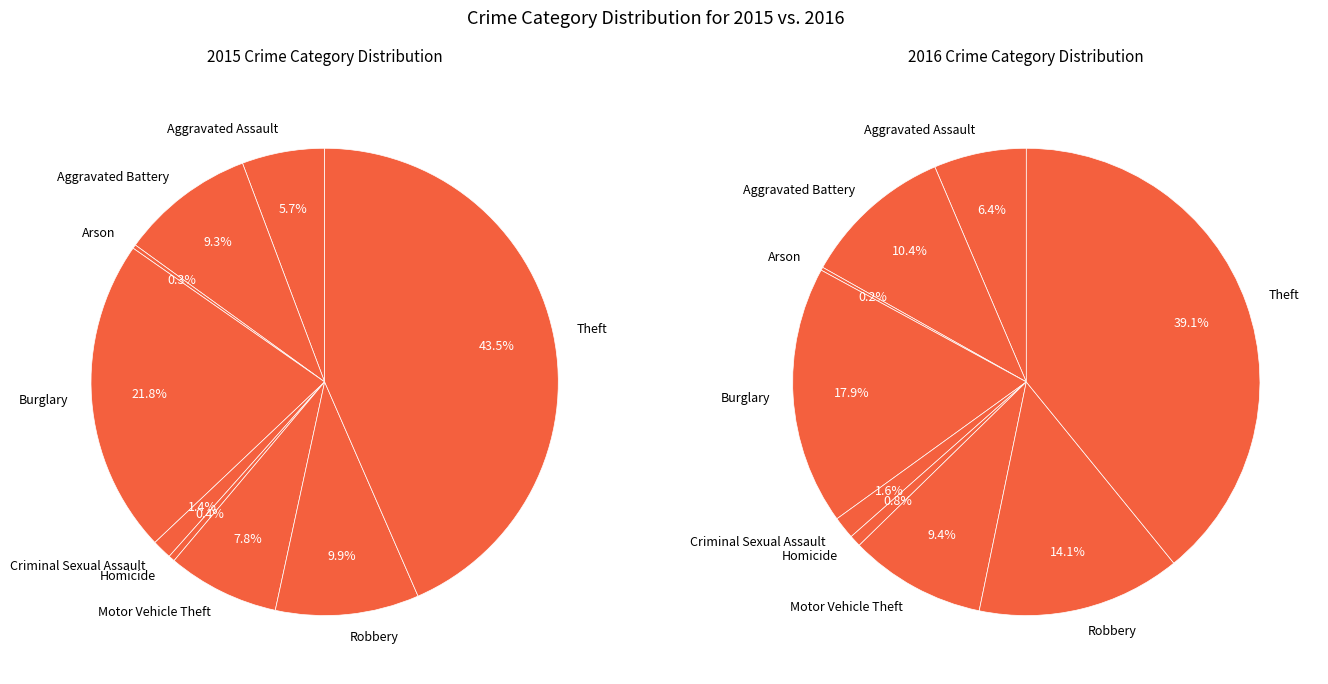

What is the largest slice in the pie chart?

Theft